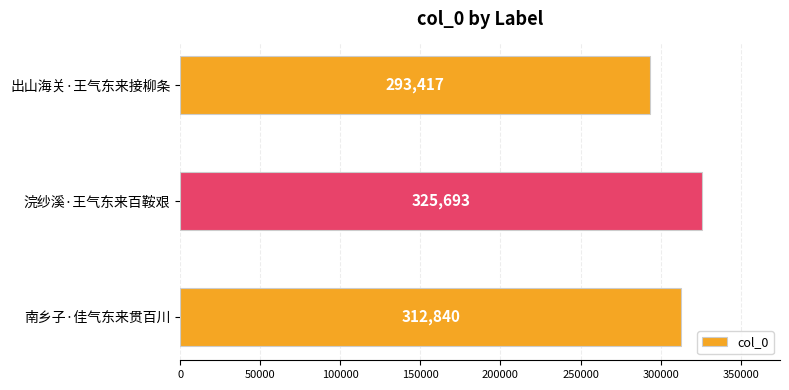

List the labels in order of value, largest first.

浣纱溪·王气东来百鞍艰, 南乡子·佳气东来贯百川, 出山海关·王气东来接柳条